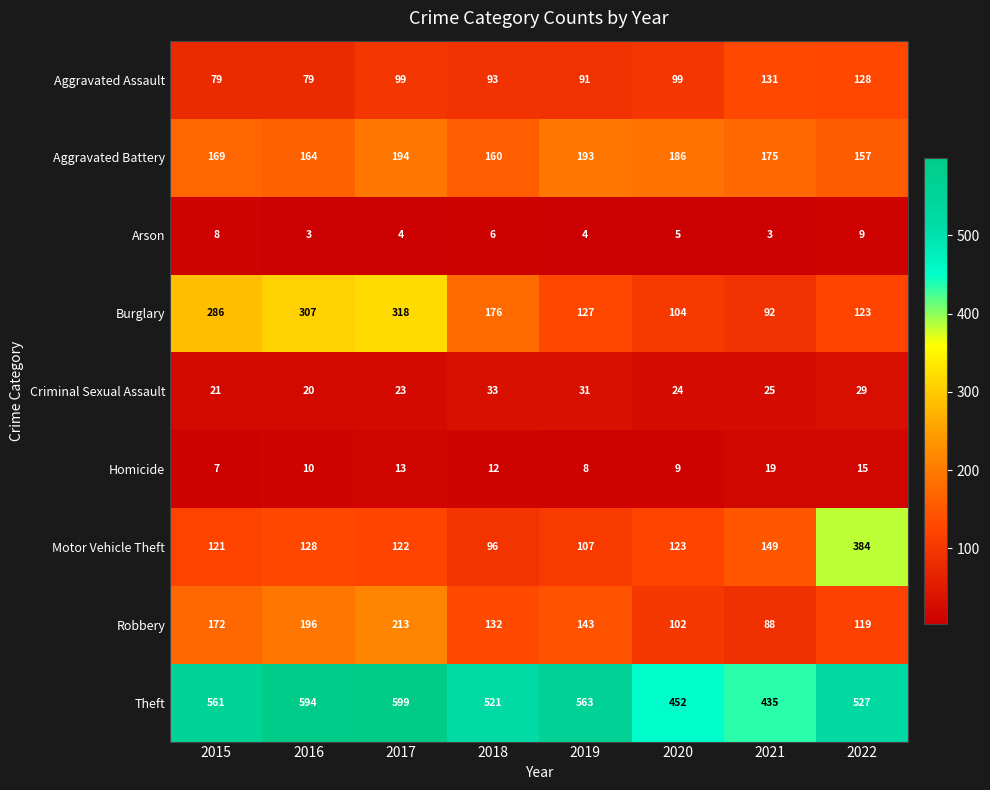

Is it true that Robbery equals 29 at 2022?

False